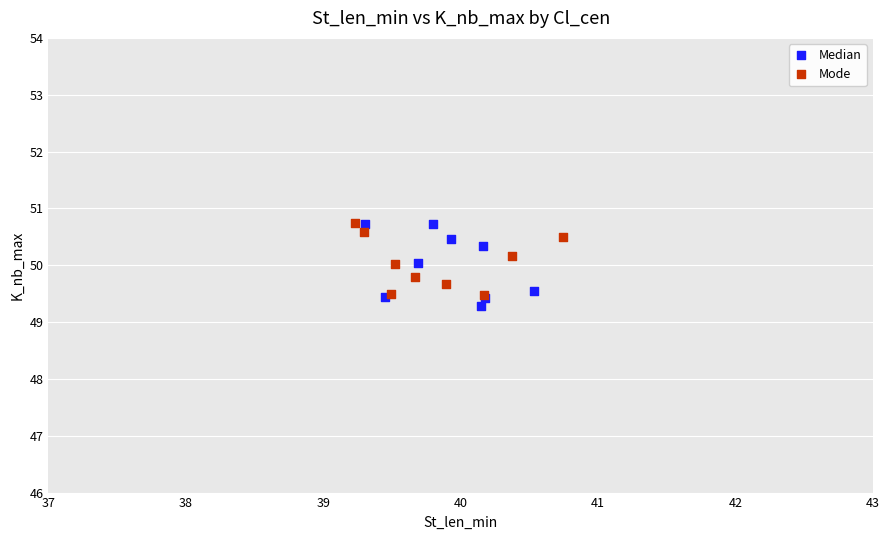

What are all the series names shown in the legend?

Median, Mode